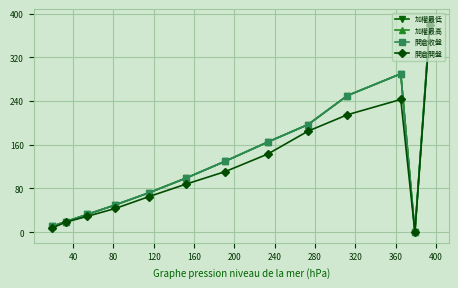

What is the average value of the 加權最低 series?

131.2